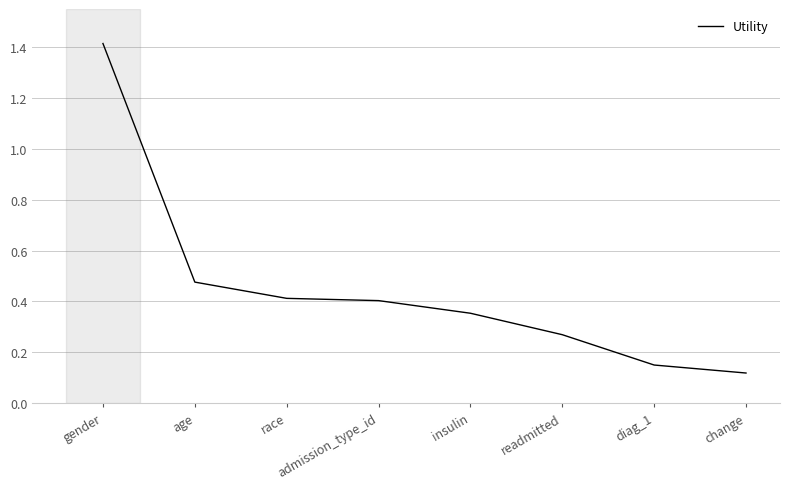

Which has a higher value, admission_type_id or readmitted?

admission_type_id